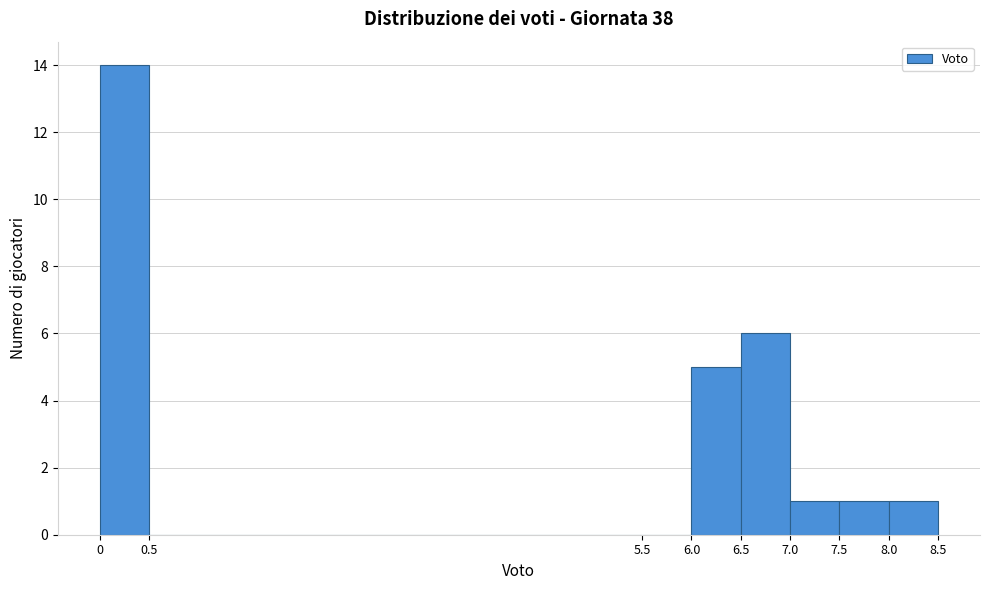

Which range on the x-axis has the tallest bar?

0 to 0.5